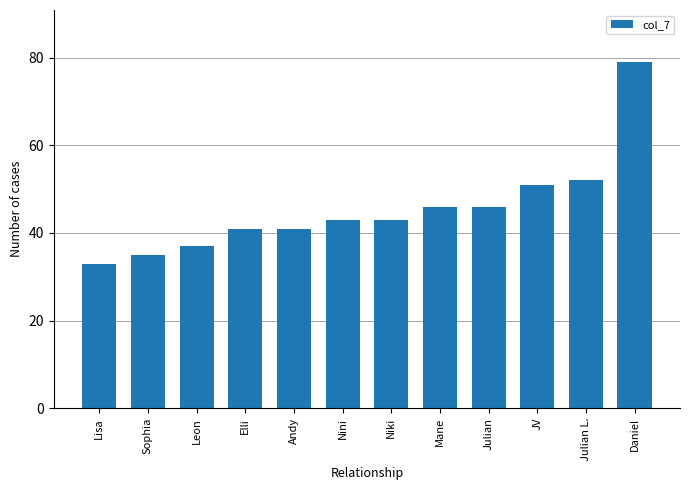

What is the average value?

46